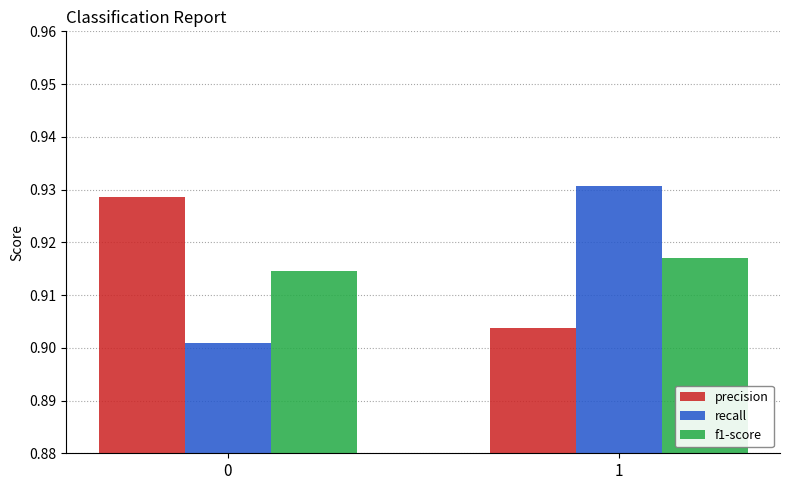

Does the chart contain any negative values?

No